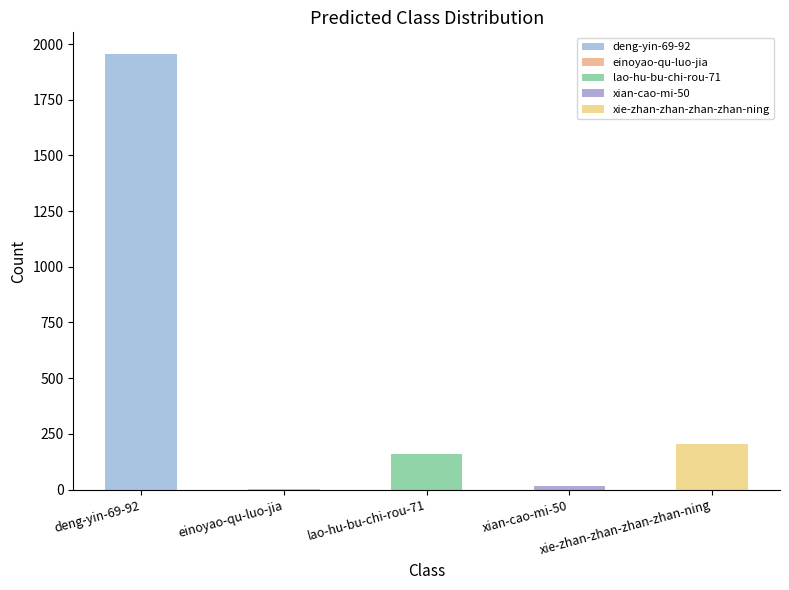

Rank the categories by value from highest to lowest.

deng-yin-69-92, xie-zhan-zhan-zhan-zhan-ning, lao-hu-bu-chi-rou-71, xian-cao-mi-50, einoyao-qu-luo-jia